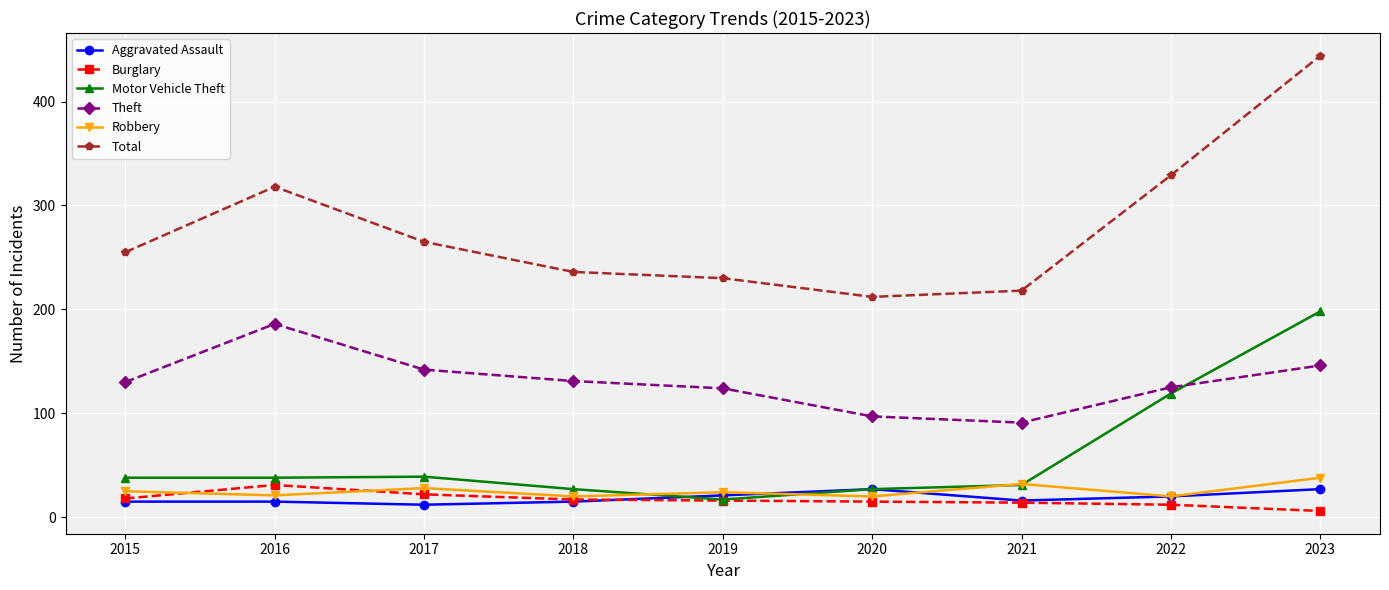

True or false: Theft and Burglary cross at least once.

False